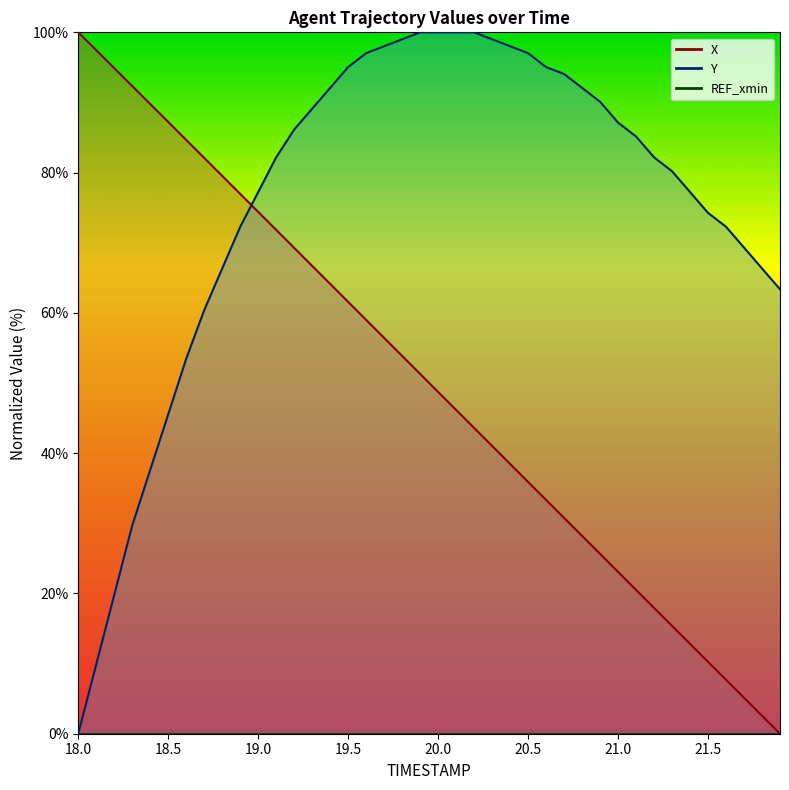

Rank the categories by Y value from highest to lowest.

19.9, 20.0, 20.1, 20.2, 19.8, 20.3, 19.7, 20.4, 19.6, 20.5, 19.5, 20.6, 20.7, 19.4, 20.8, 20.9, 19.3, 21.0, 19.2, 21.1, 19.1, 21.2, 21.3, 19.0, 21.4, 21.5, 18.9, 21.6, 21.7, 18.8, 21.8, 21.9, 18.7, 18.6, 18.5, 18.4, 18.3, 18.2, 18.1, 18.0